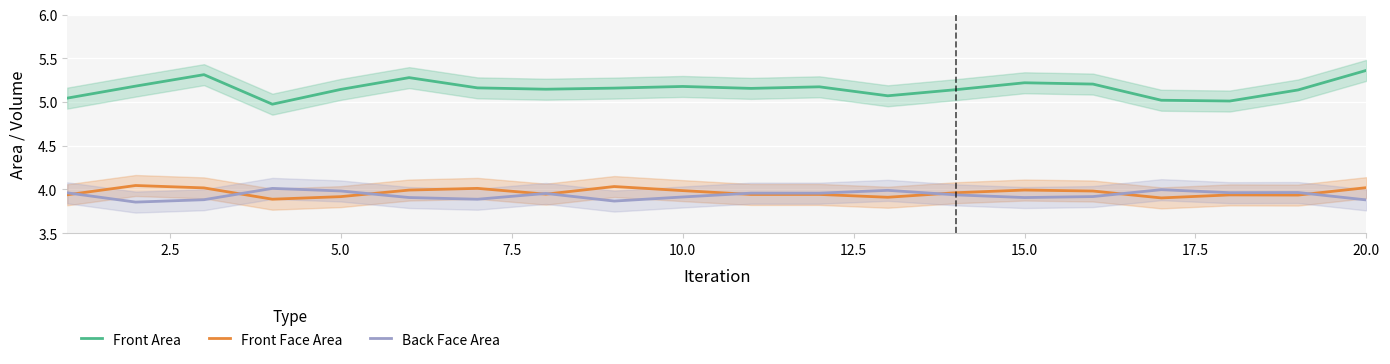

True or false: Front Area and Back Face Area cross at least once.

False